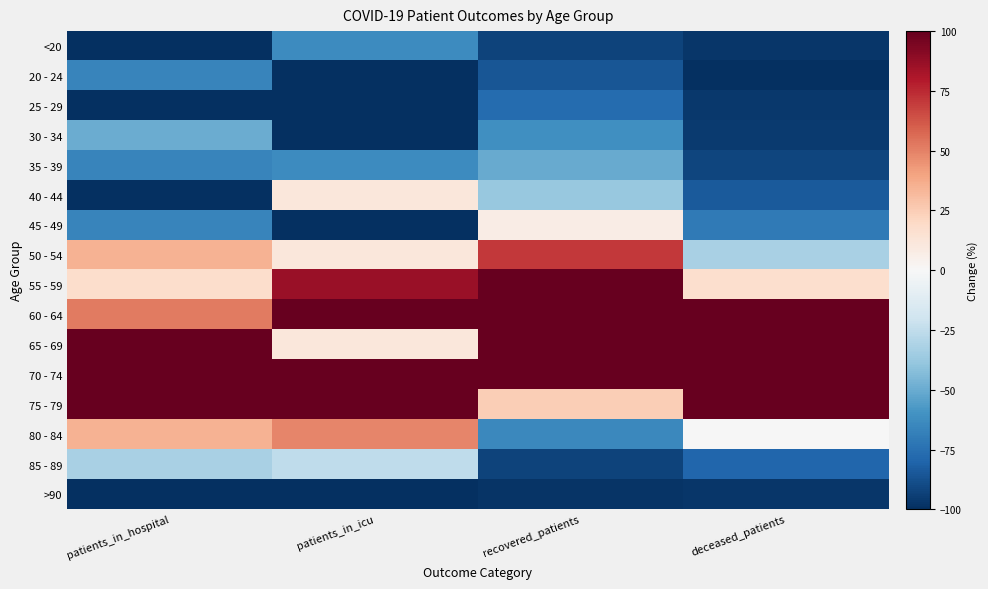

How many categories are shown in the chart?

4